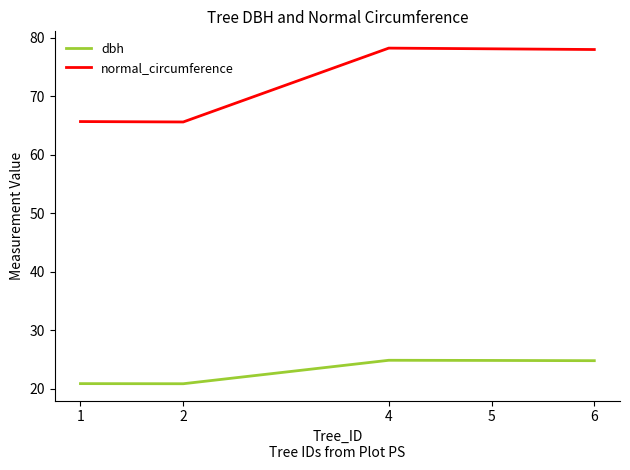

Does the chart have visible grid lines?

No